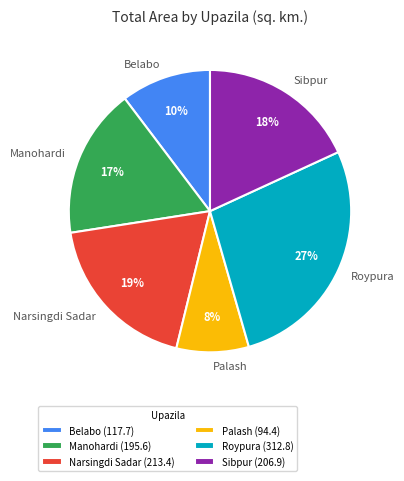

Which has a higher value, Palash or Roypura?

Roypura